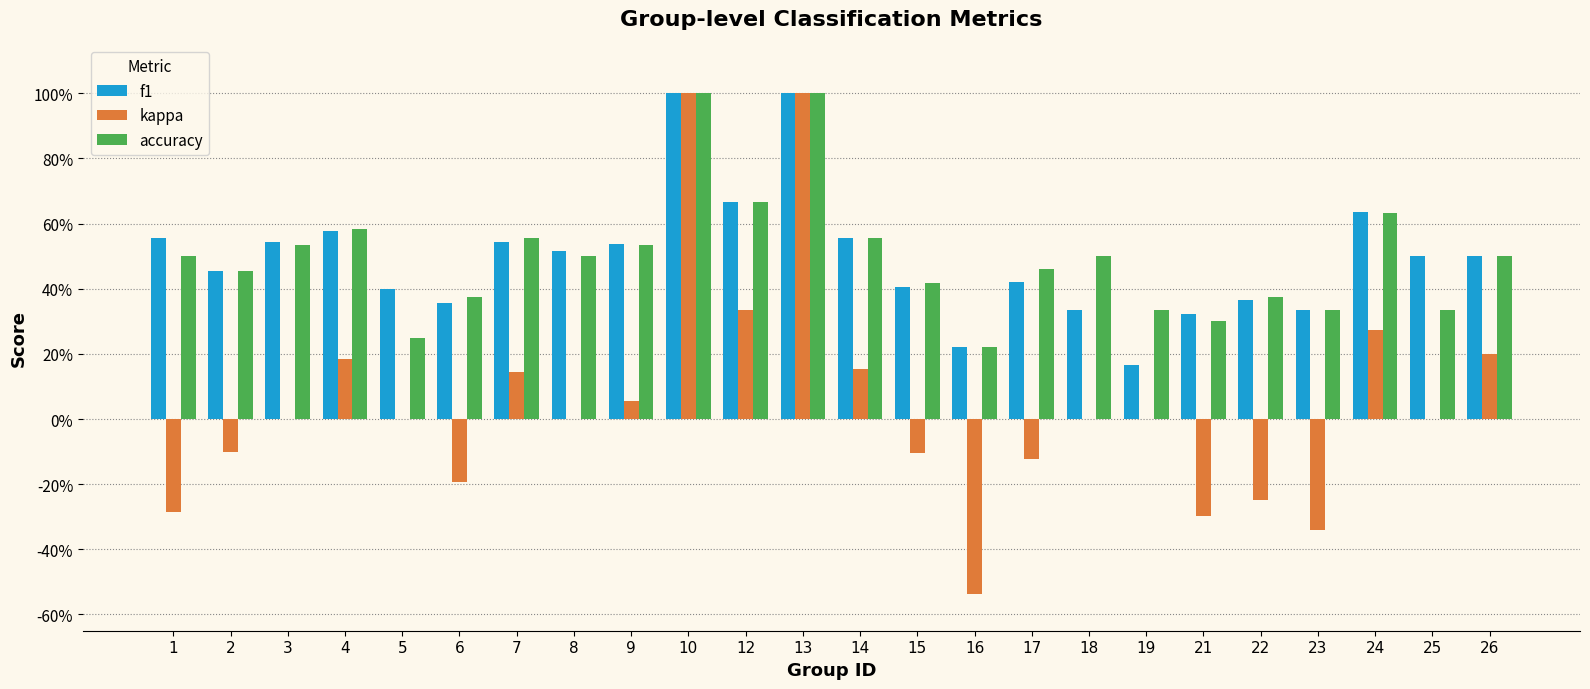

Are the bars grouped side by side (vs. stacked)?

Yes